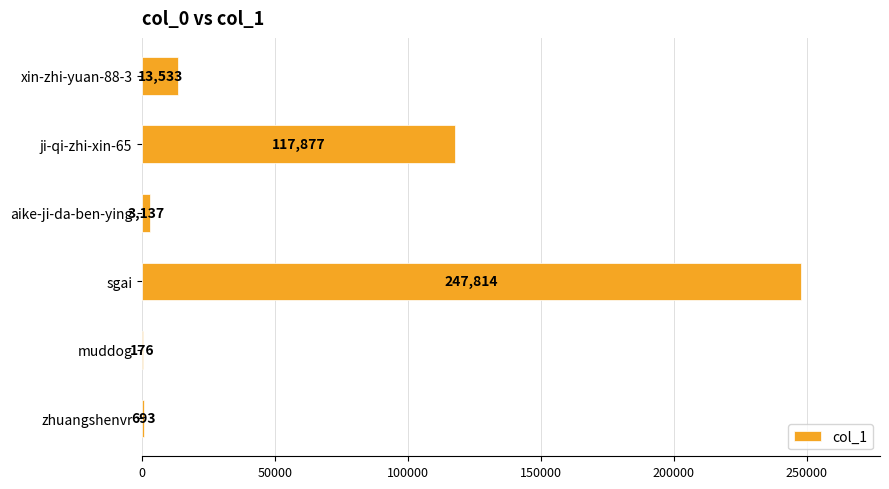

True or false: the data shows 181328 at ji-qi-zhi-xin-65.

False